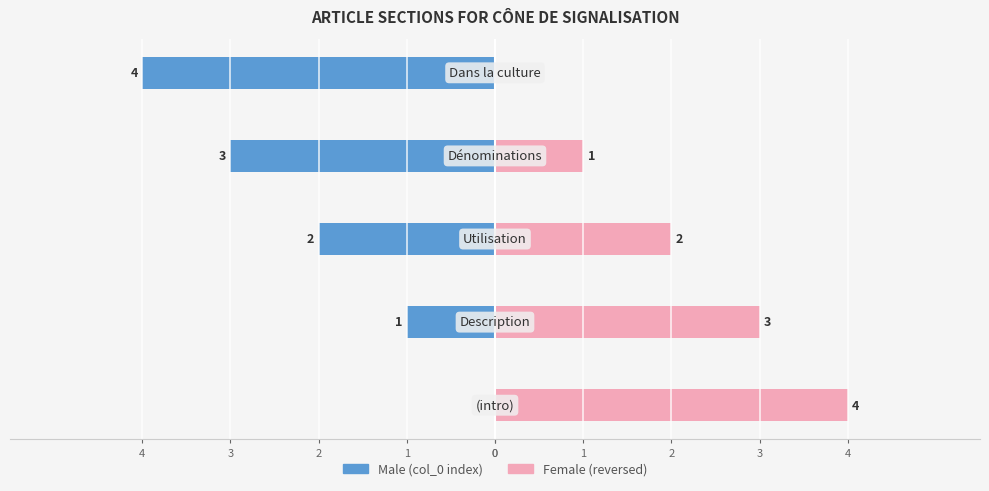

The value of Male at 1 is -1. True or false?

True